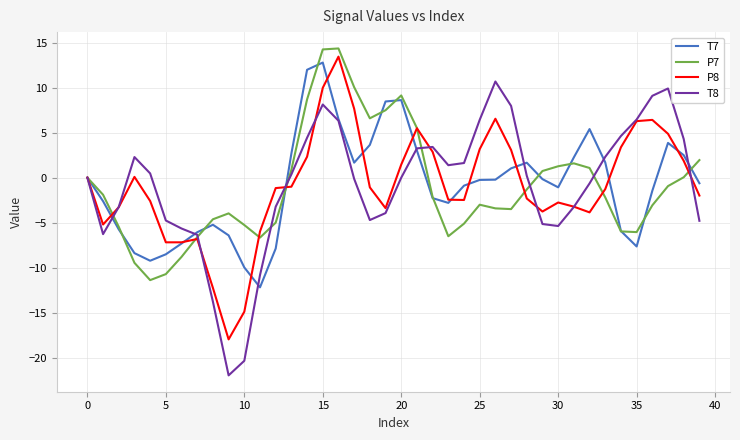

What is the highest value of the T7 series?

12.8